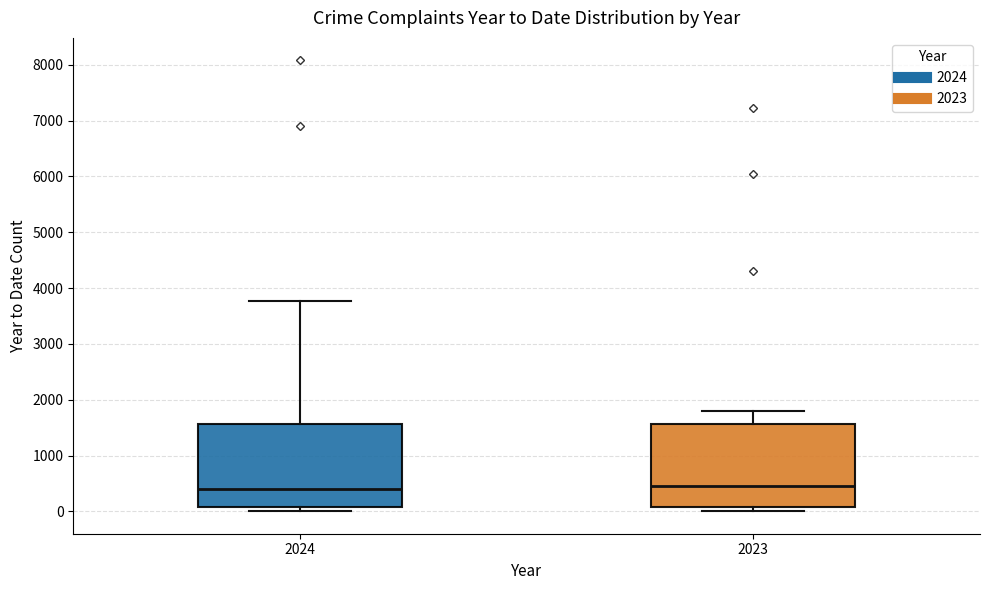

Reading left to right, read every box against the y-axis: the position of its median line, the range the box covers, and the ends of its whiskers. The values are not printed on the chart, so give them approximately, as read against the axis.

2024: median 400, box 100 to 1600, whiskers 0 to 3800
2023: median 500, box 100 to 1600, whiskers 0 to 1800